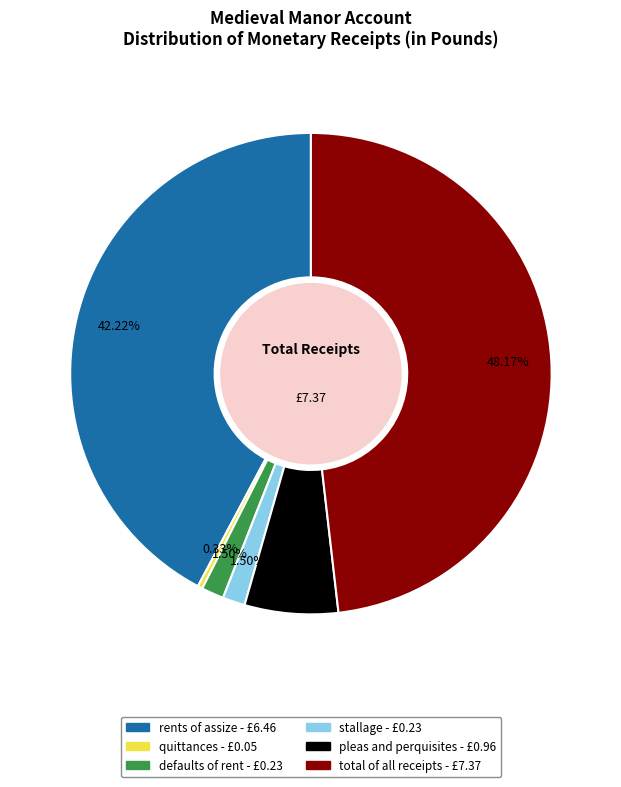

Which slice is the smallest?

quittances